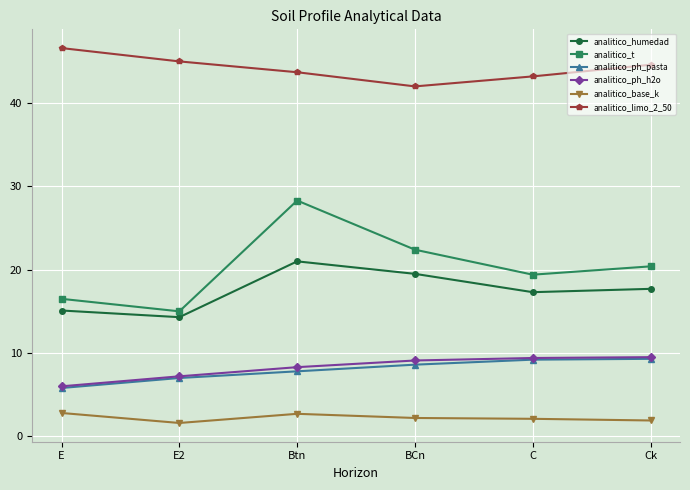

Is this an area chart (filled region under the line)?

No